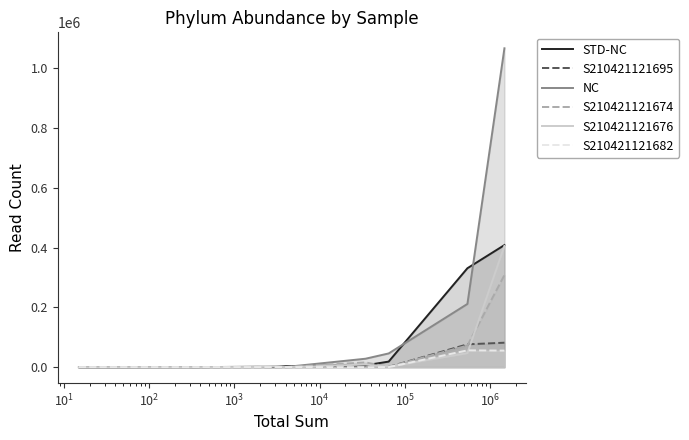

What is the lowest value of the STD-NC series?

15